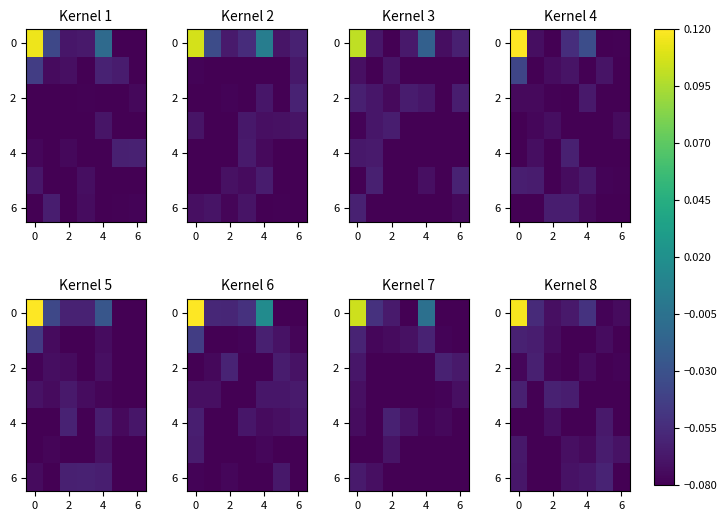

What is the average value of the 4 series?

-0.1